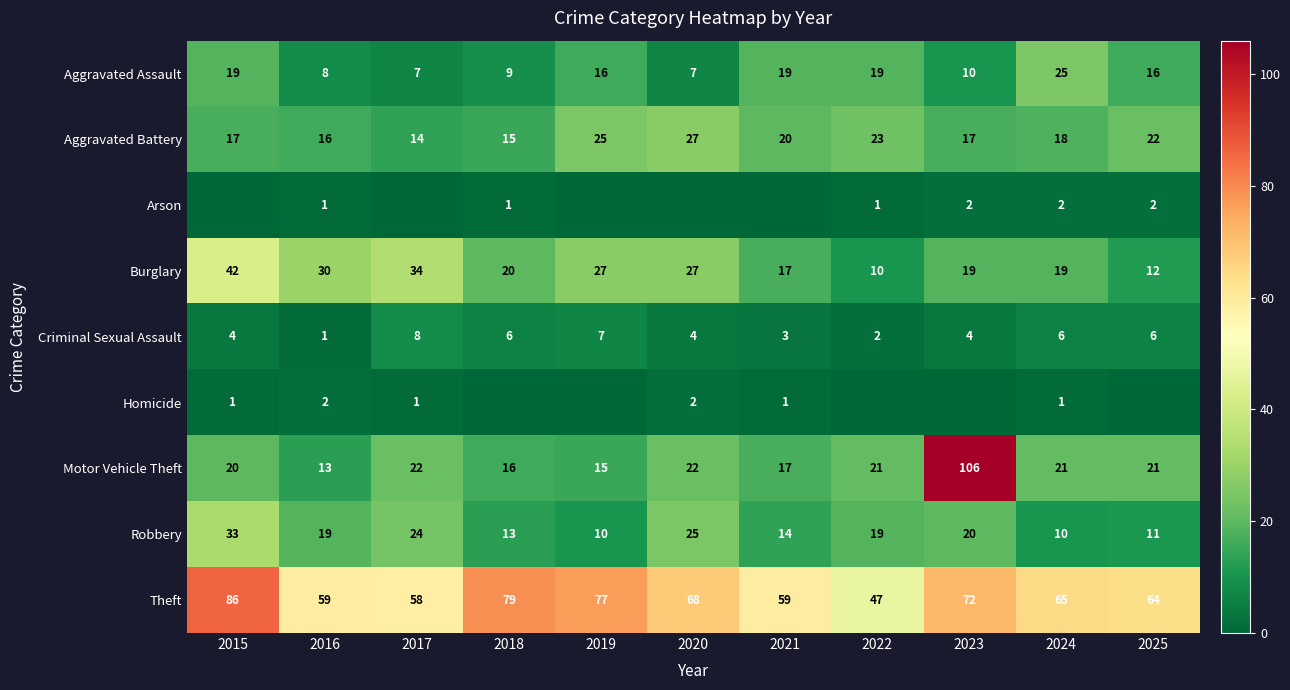

What is the difference between the maximum and minimum values in the Motor Vehicle Theft series?

93